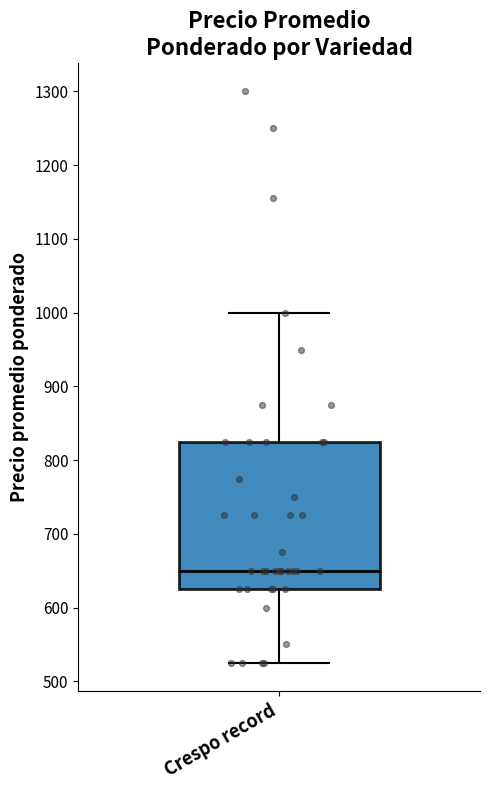

Read this box plot against the y-axis: the position of the median line, the range covered by the box, and the ends of both whiskers. The values are not printed on the chart, so give them approximately, as read against the axis.

median 650, box 630 to 830, whiskers 530 to 1000